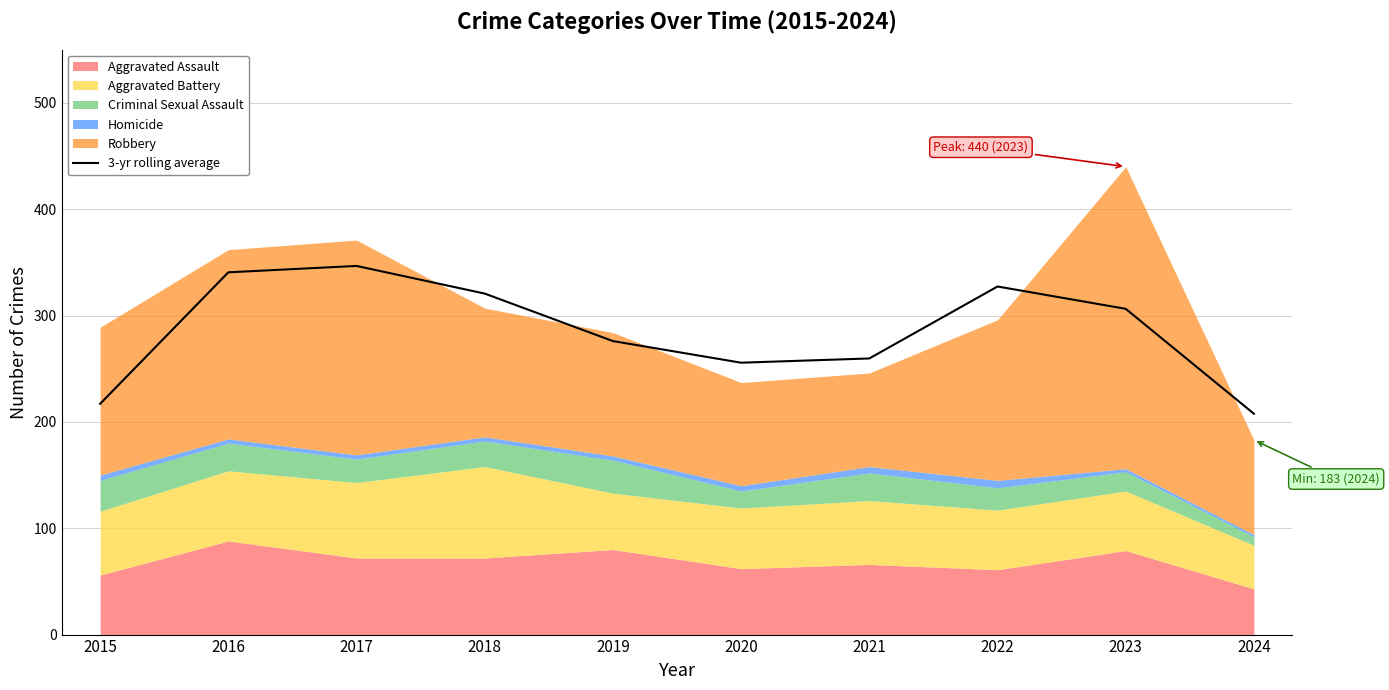

Which has a higher value, 2021 or 2016?

2016